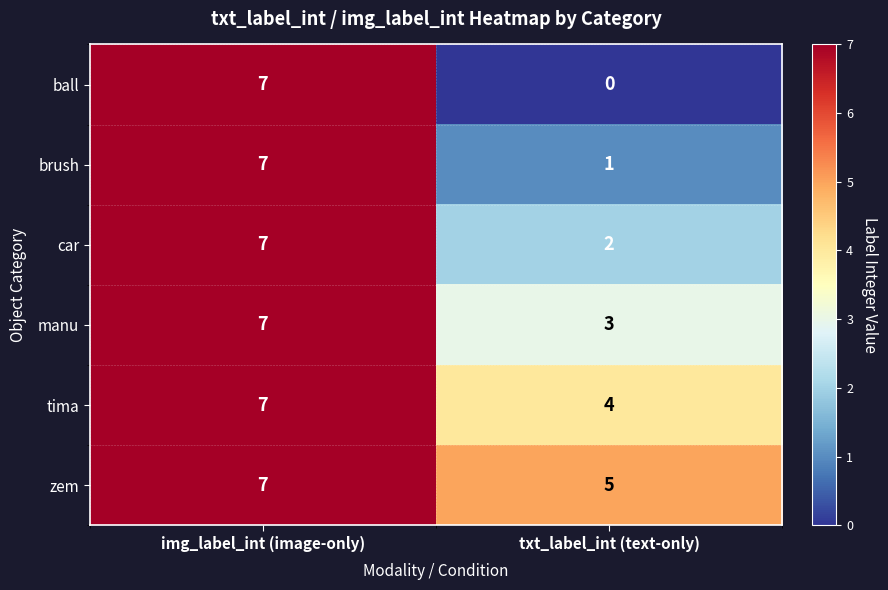

How many categories are shown in the chart?

2